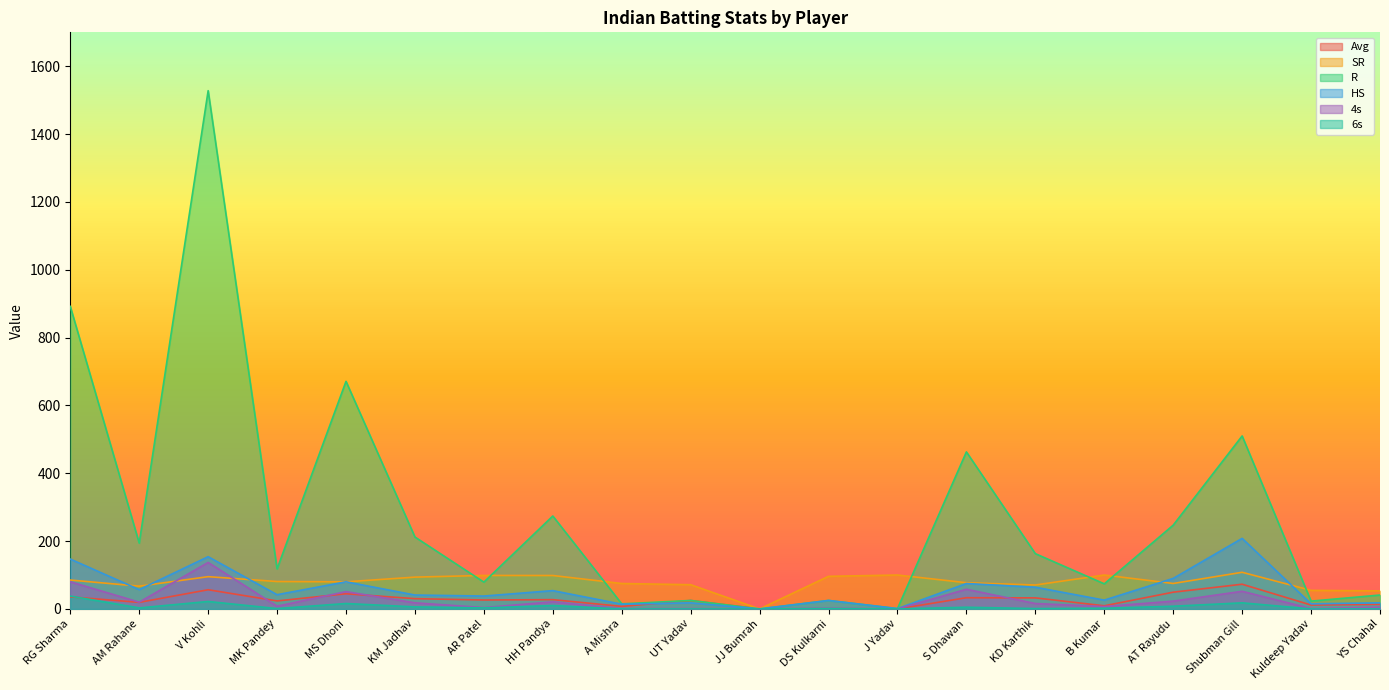

What is the sum of the 6s values at MK Pandey and HH Pandya?

11.0